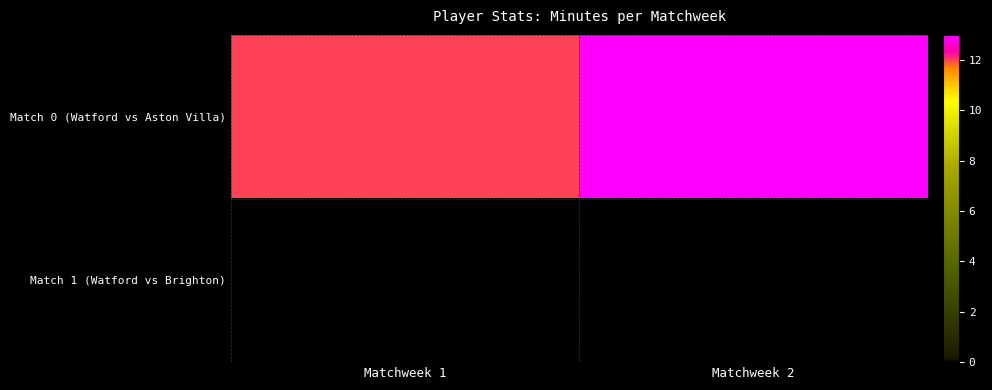

Between Matchweek 2 and Matchweek 1, which is larger?

Matchweek 2